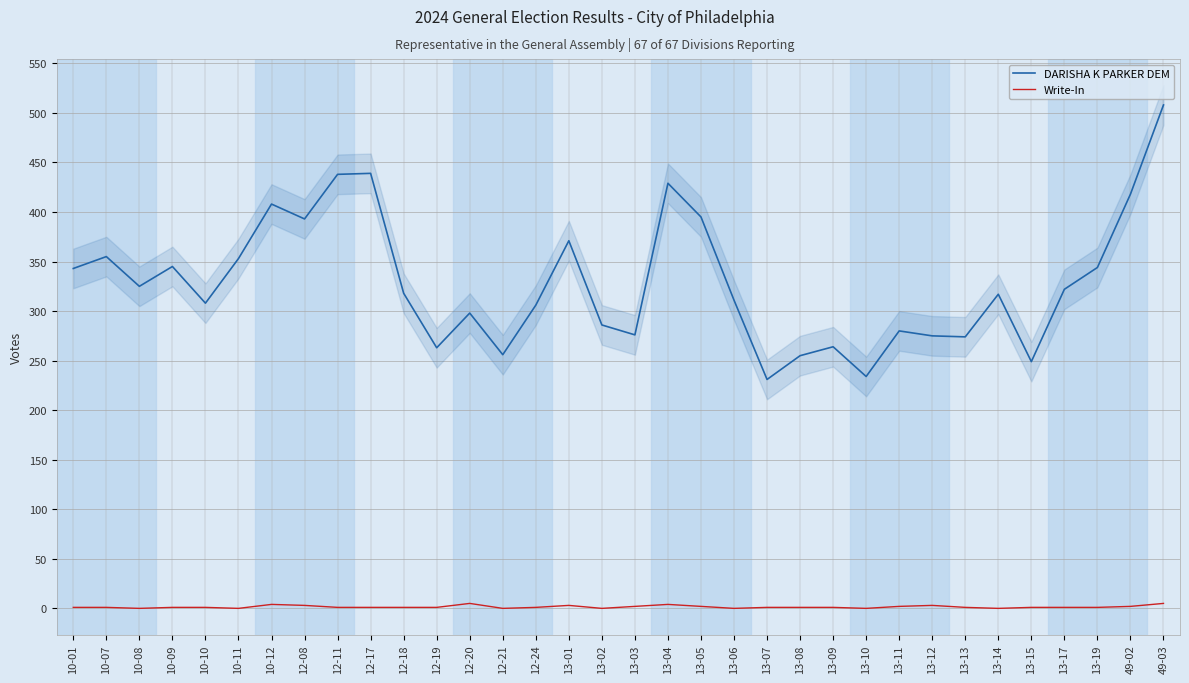

Read the Write-In value at 13-19.

1